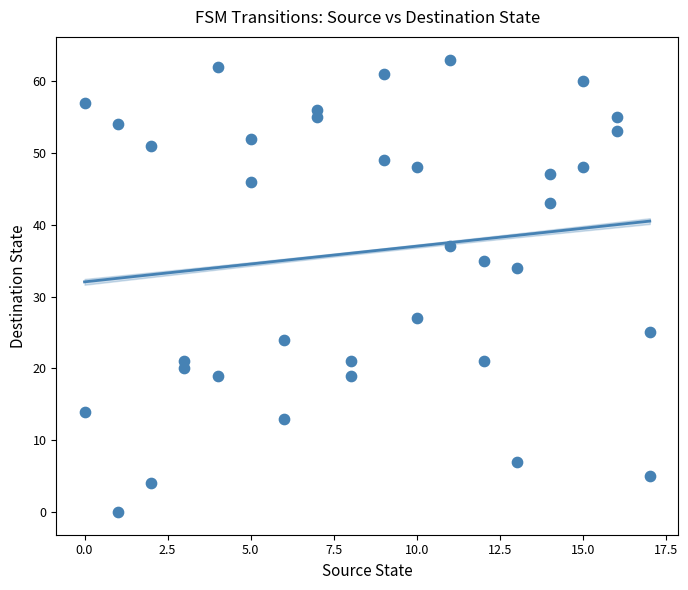

What is the range of X values (max minus min)?

17